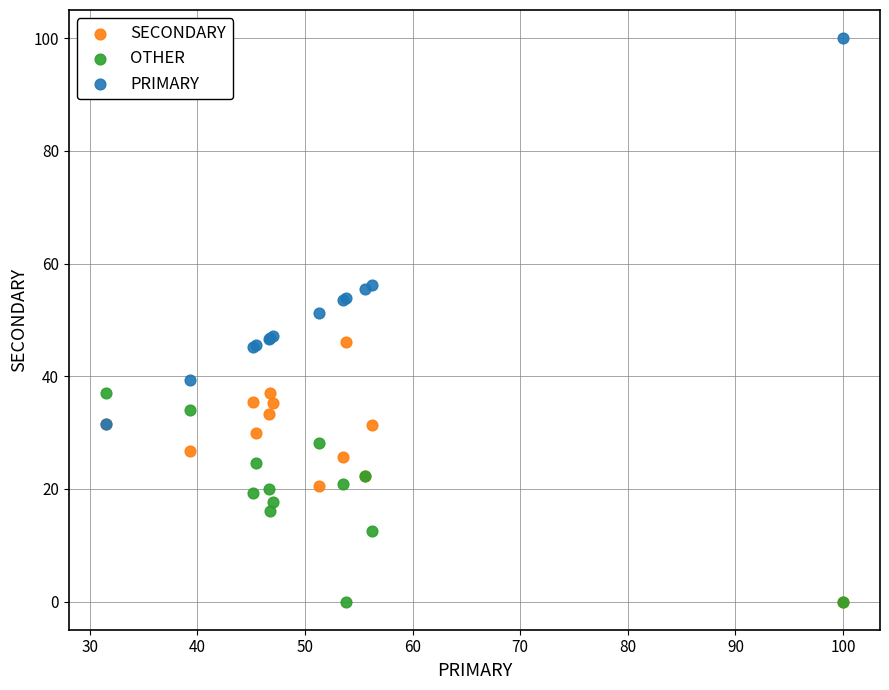

Across all series, what Y value is closest to 50?

51.3